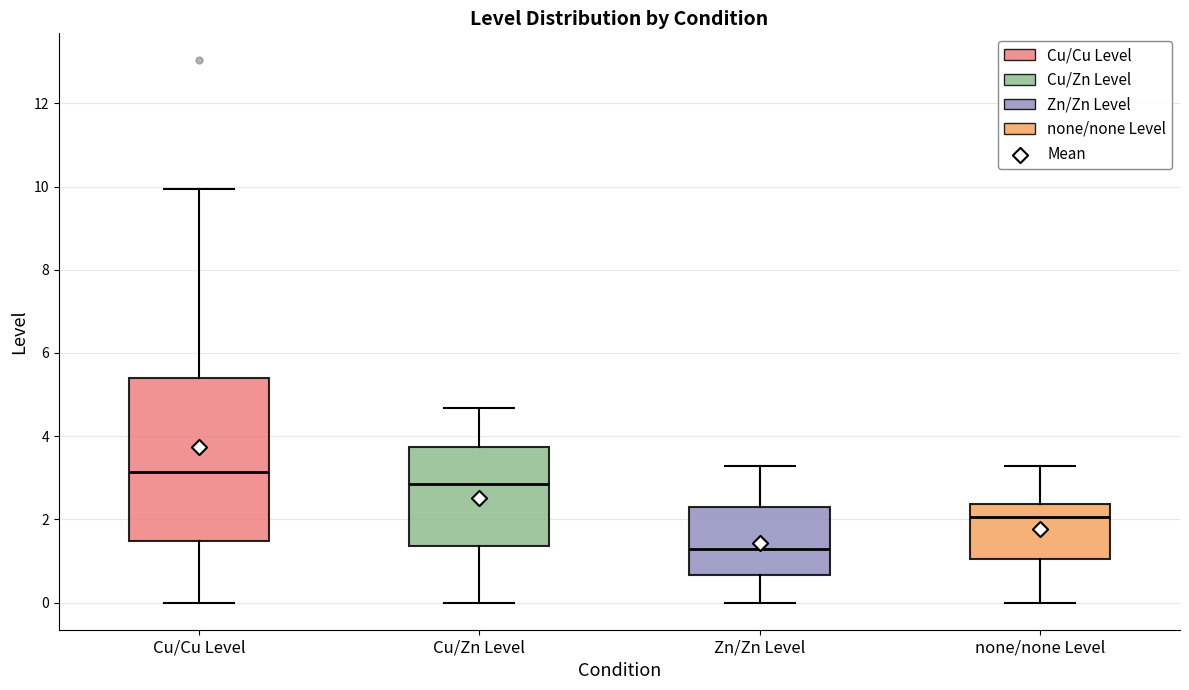

Which box has the highest median line?

Cu/Cu Level